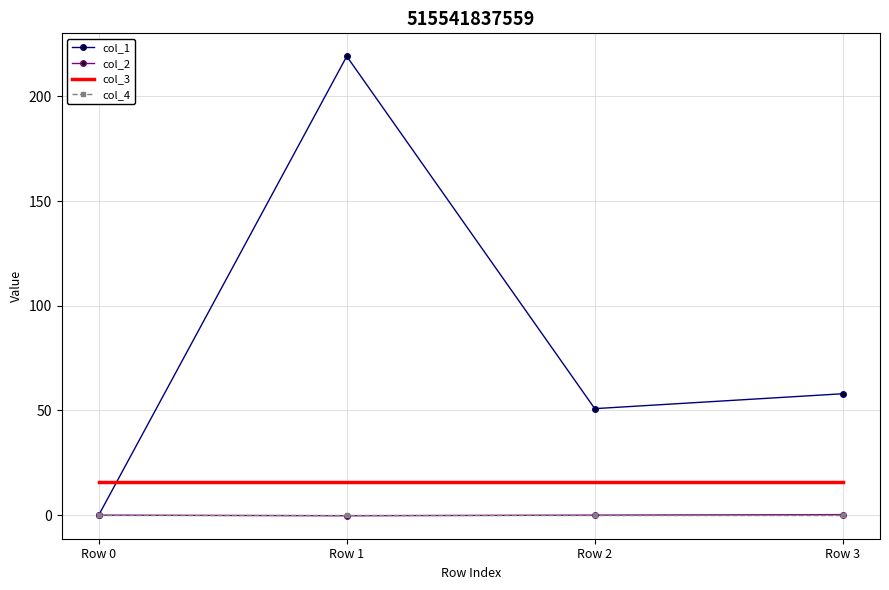

True or false: col_3 and col_4 cross at least once.

False